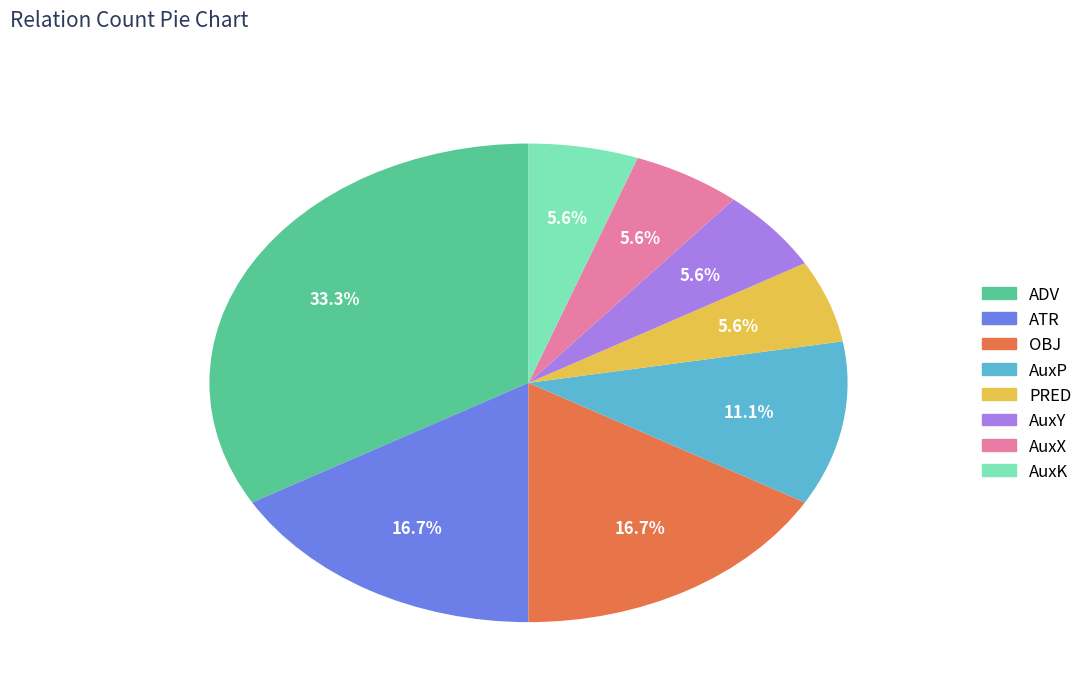

Does AuxY represent more than half of the total?

No